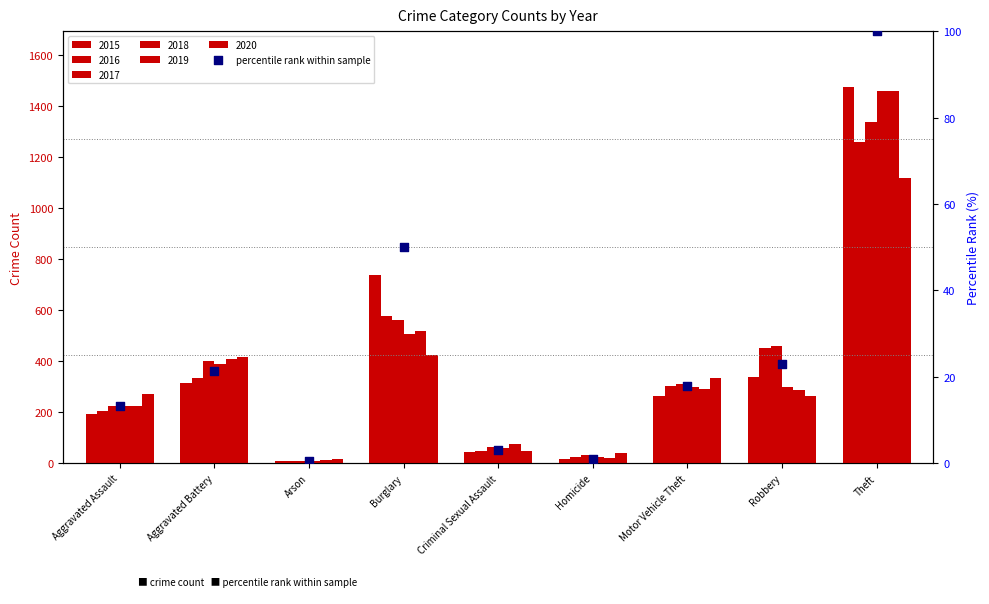

What is the change in value from Burglary to Criminal Sexual Assault?

-46.9